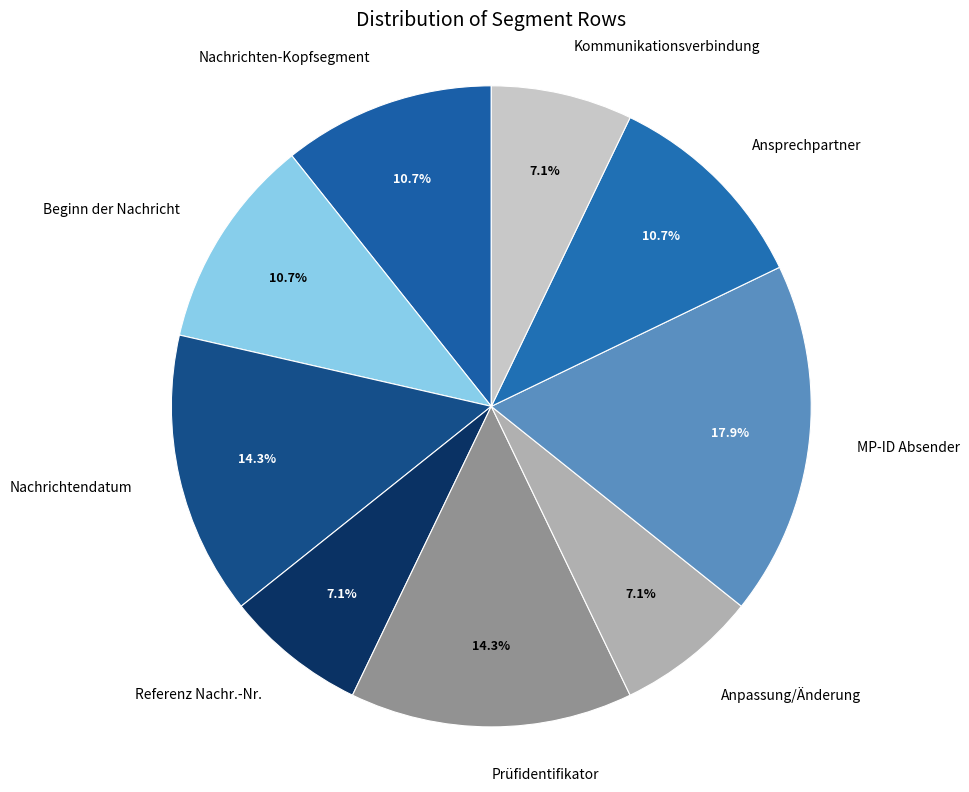

How many slices are in this pie chart?

9